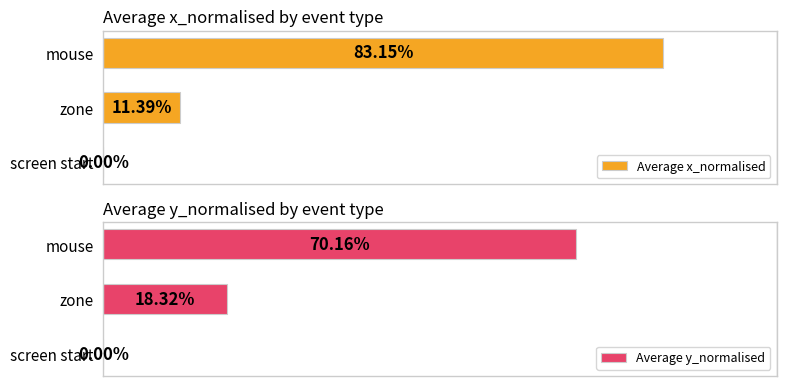

Between zone and mouse, which series saw the biggest shift?

Average x_normalised